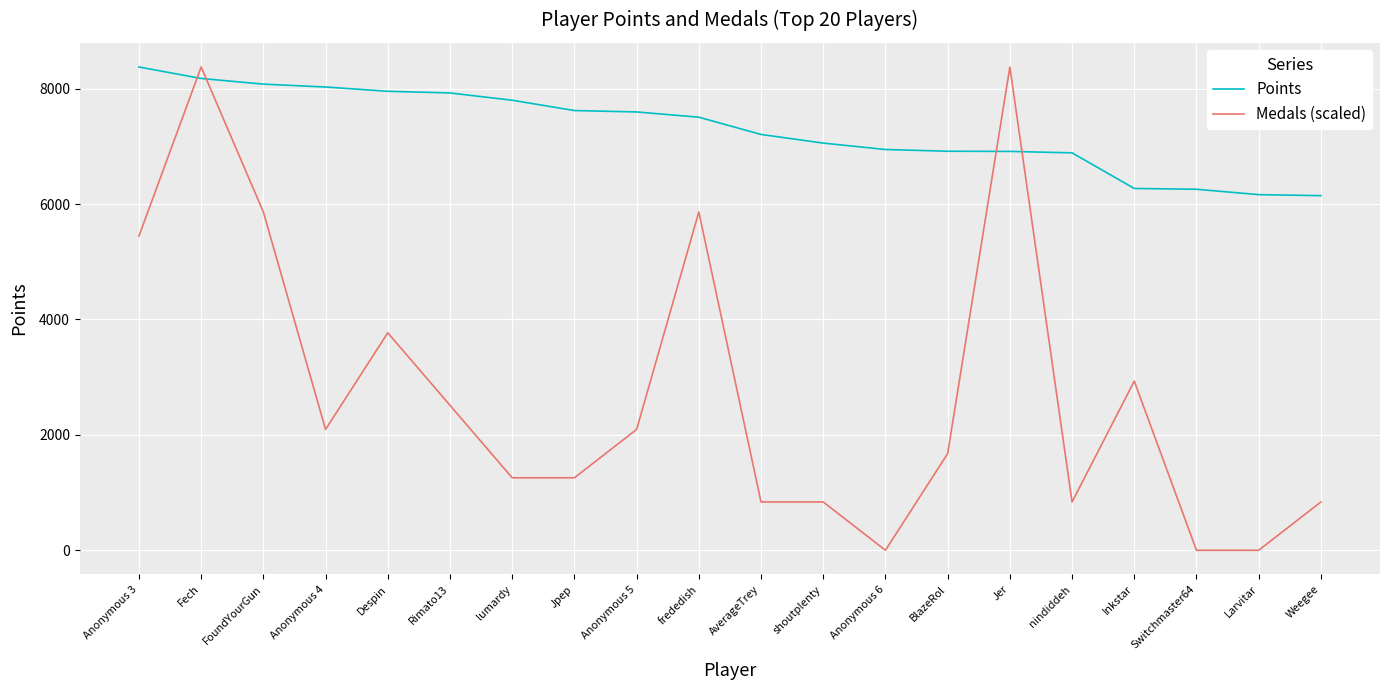

What is the difference between the Points values at Anonymous 3 and Switchmaster64?

2119.0